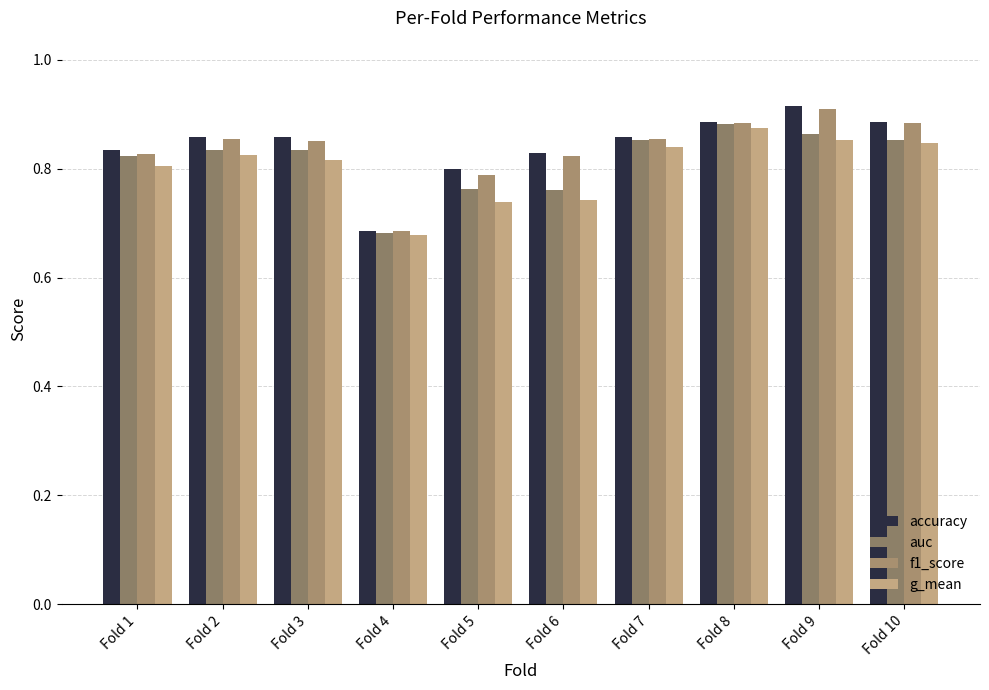

The value of accuracy at Fold 9 is 1.3. True or false?

False